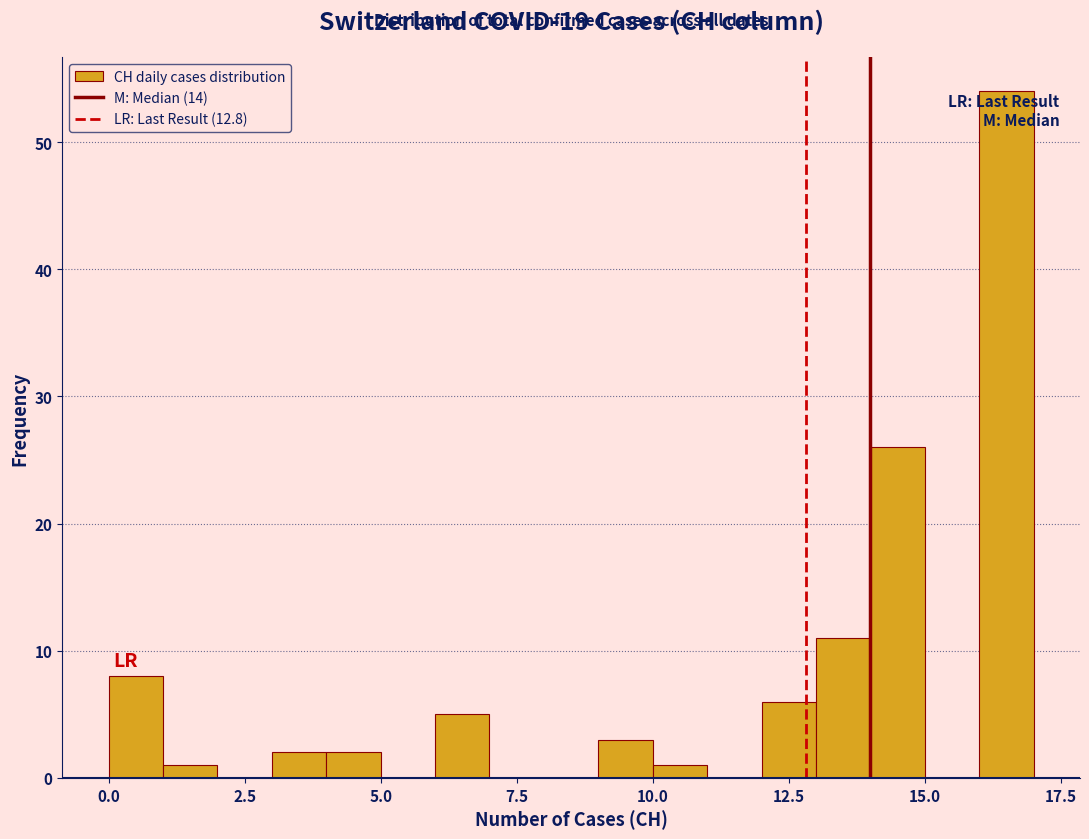

Around what value on the x-axis is the tallest bar? Give the approximate position of its centre, as read against the axis.

16.5